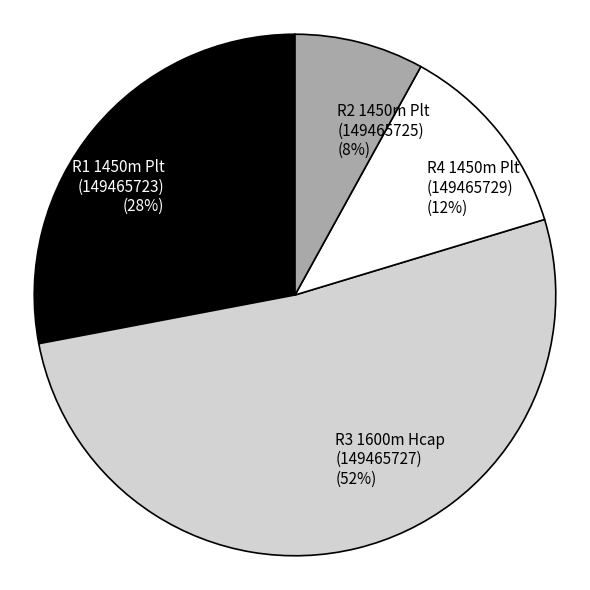

Approximately how many times larger is the value at R1 1450m Plt (149465723) compared to R2 1450m Plt (149465725)?

3.5